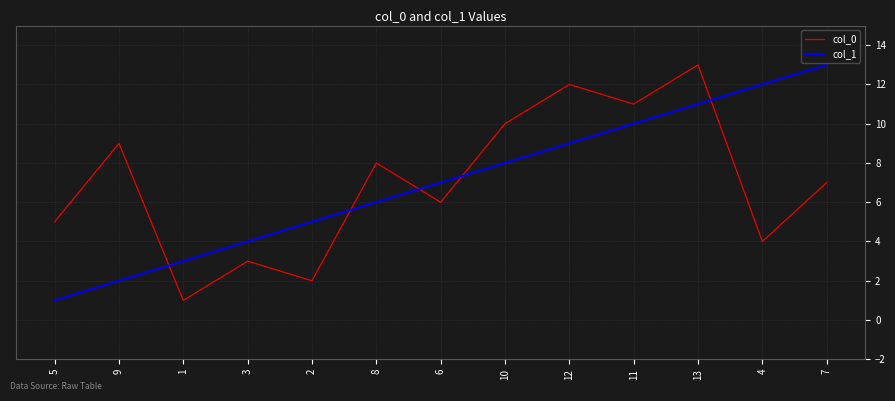

True or false: col_1 and col_0 intersect in this chart.

True